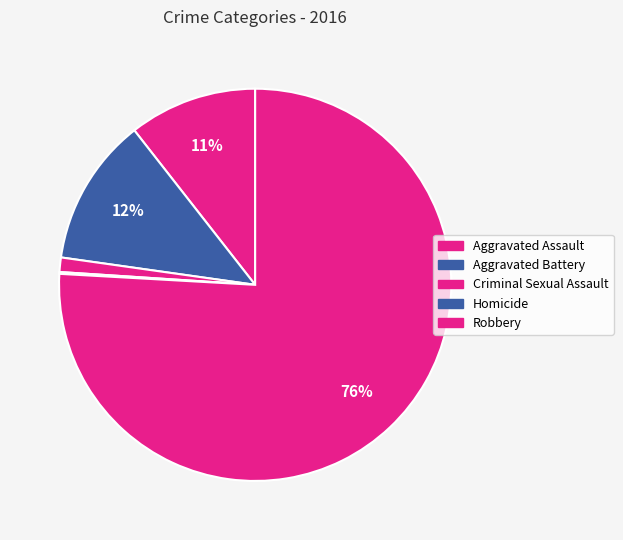

How many segments does this pie chart have?

5